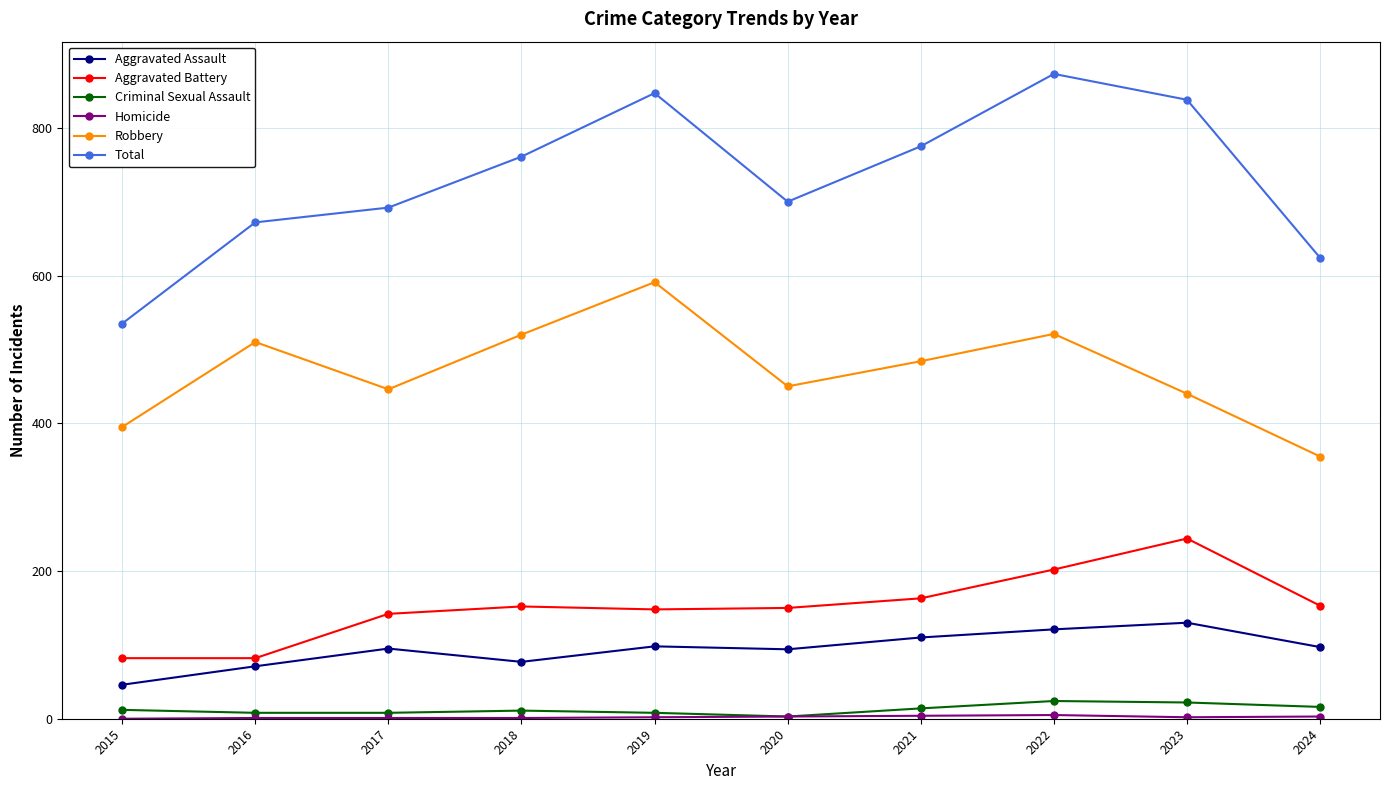

Which series has the widest spread of values?

Total